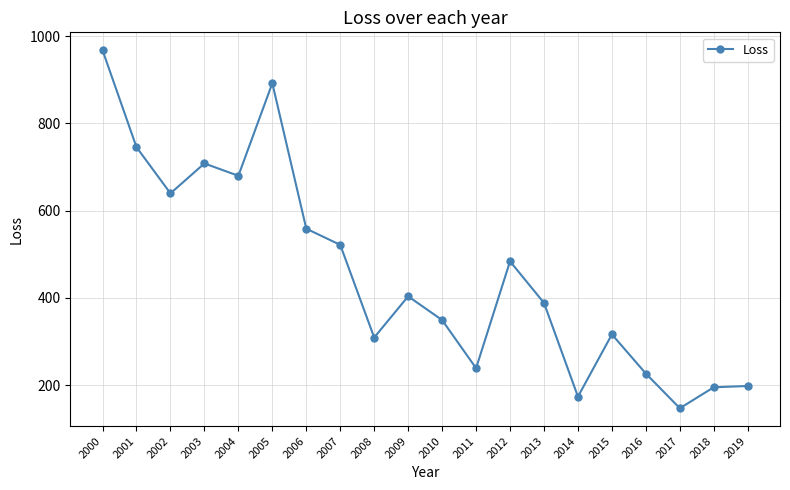

What is the change in value from 2004 to 2010?

-330.6